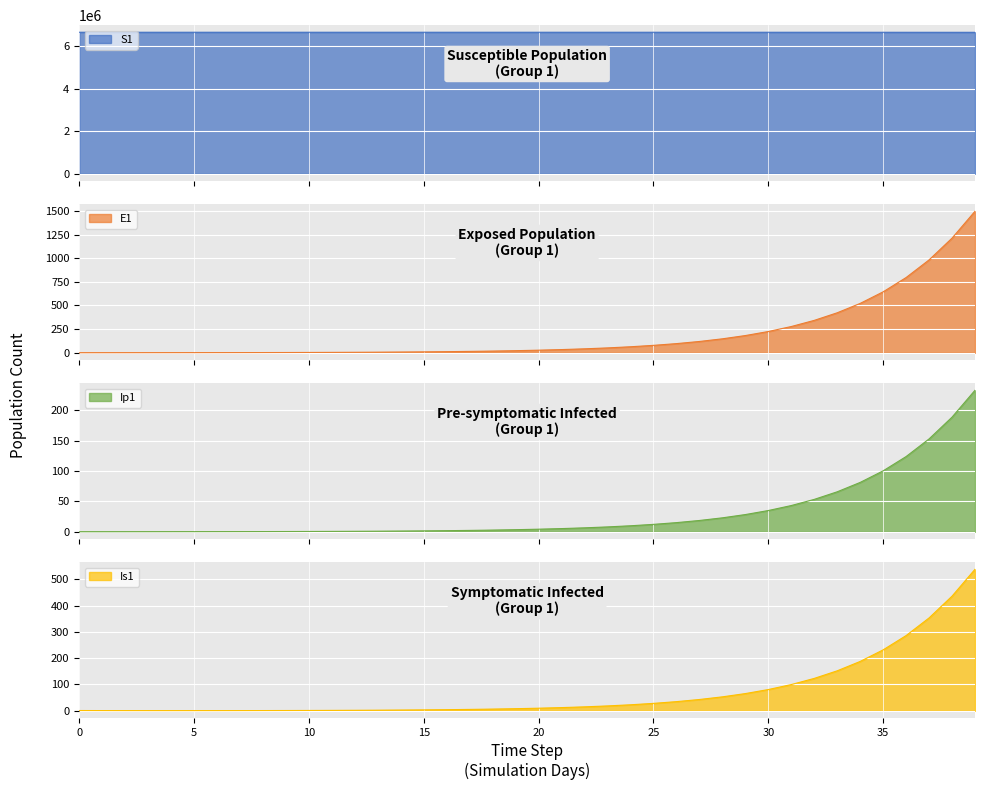

Reading right to left, what are all the values shown in this chart?

S1: 6667646.1	6668298.9	6668827.7	6669256.1	6669603.1	6669884.2	6670111.9	6670296.4	6670445.8	6670566.8	6670664.8	6670744.2	6670808.5	6670860.6	6670902.8	6670937.0	6670964.7	6670987.1	6671005.2	6671020.0	6671031.9	6671041.5	6671049.3	6671055.7	6671060.8	6671065.0	6671068.3	6671071.0	6671073.2	6671075.0	6671076.5	6671077.7	6671078.6	6671079.4	6671080.0	6671080.5	6671081.0	6671081.3	6671081.6	6671082.0
E1: 1496.2	1212.0	981.8	795.3	644.2	521.8	422.7	342.4	277.3	224.6	182.0	147.4	119.4	96.7	78.3	63.4	51.4	41.6	33.7	27.3	22.1	17.9	14.5	11.8	9.5	7.7	6.2	5.1	4.1	3.3	2.7	2.2	1.8	1.4	1.1	0.9	0.7	0.5	0.3	0.0
Ip1: 233.0	188.7	152.9	123.8	100.3	81.3	65.8	53.3	43.2	35.0	28.3	22.9	18.6	15.1	12.2	9.9	8.0	6.5	5.2	4.3	3.4	2.8	2.3	1.8	1.5	1.2	1.0	0.8	0.6	0.5	0.4	0.3	0.3	0.2	0.2	0.1	0.1	0.1	0.0	0.0
Is1: 538.2	436.0	353.1	286.1	231.7	187.7	152.0	123.1	99.7	80.8	65.4	53.0	42.9	34.8	28.2	22.8	18.5	15.0	12.1	9.8	8.0	6.5	5.2	4.2	3.4	2.8	2.3	1.9	1.5	1.3	1.0	0.9	0.8	0.7	0.6	0.6	0.6	0.7	0.8	1.0